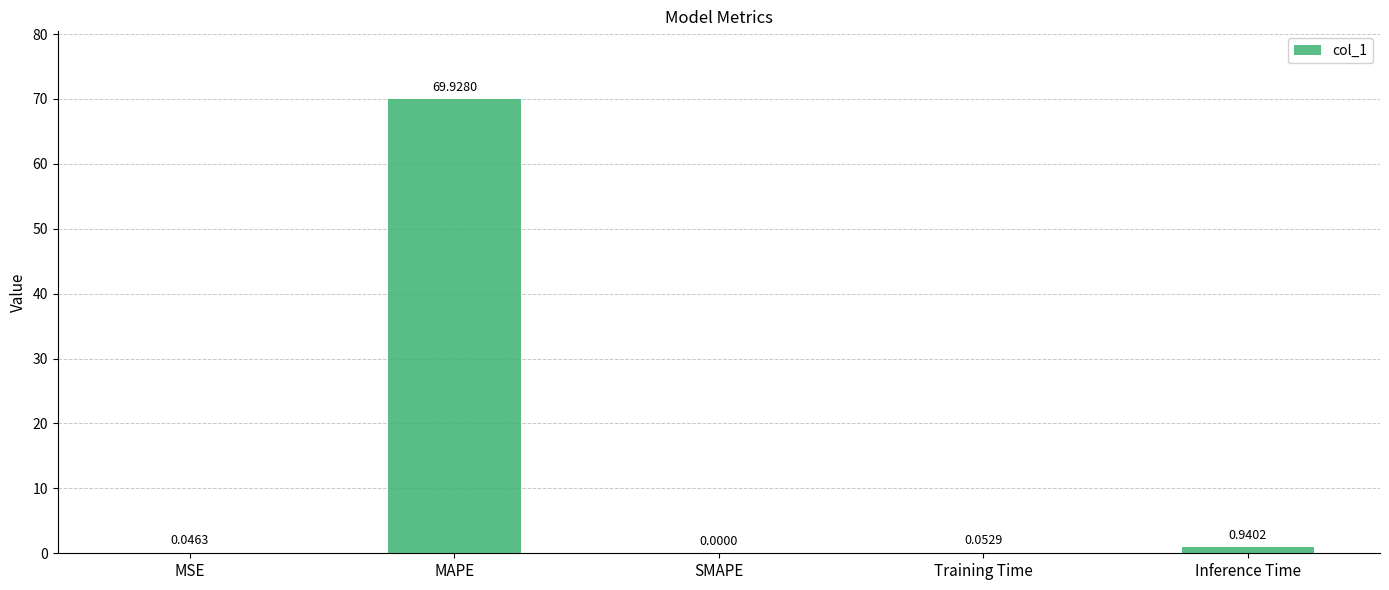

What is the greatest value displayed?

69.9